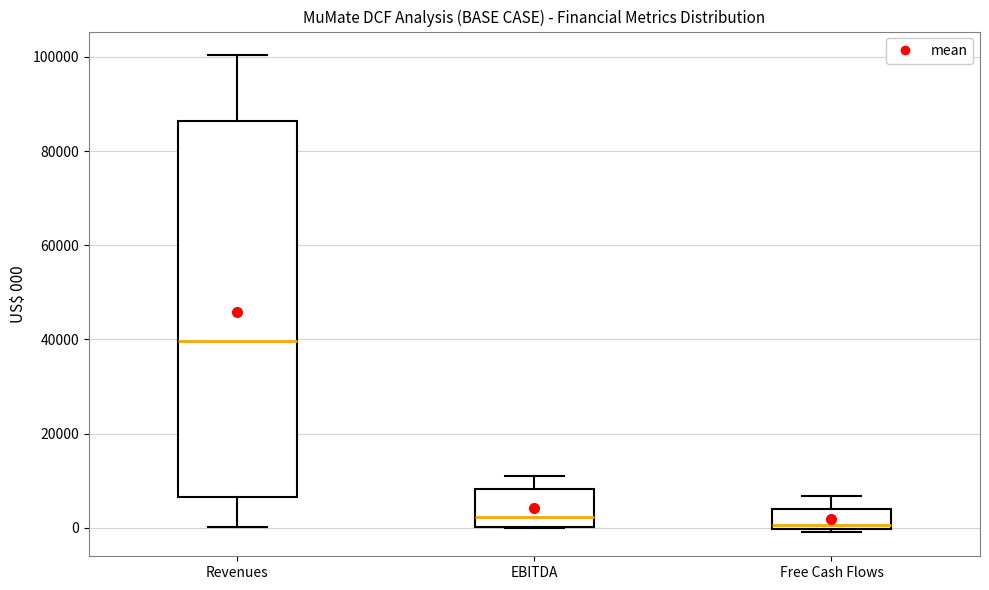

Reading left to right, transcribe this box plot: for each box, give where its median line is, the range the box spans, and where its two whiskers end, as read against the y-axis. The values are not printed on the chart, so give them approximately, as read against the axis.

Revenues: median 40000, box 6000 to 86000, whiskers 0 to 100000
EBITDA: median 2000, box 0 to 8000, whiskers 0 to 12000
Free Cash Flows: median 0 (just above the box's lower edge), box 0 to 4000, whiskers -2000 to 6000